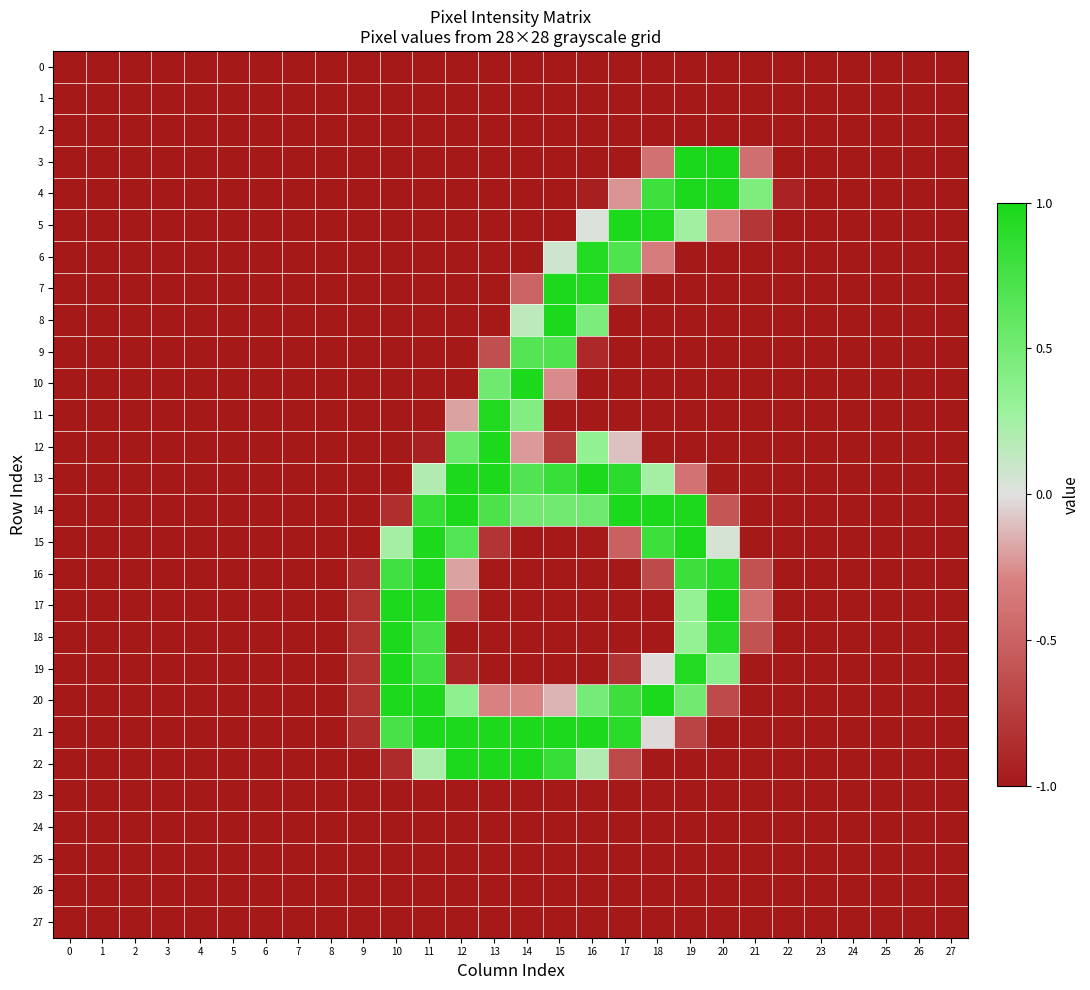

Which series has the largest total across all categories?

21